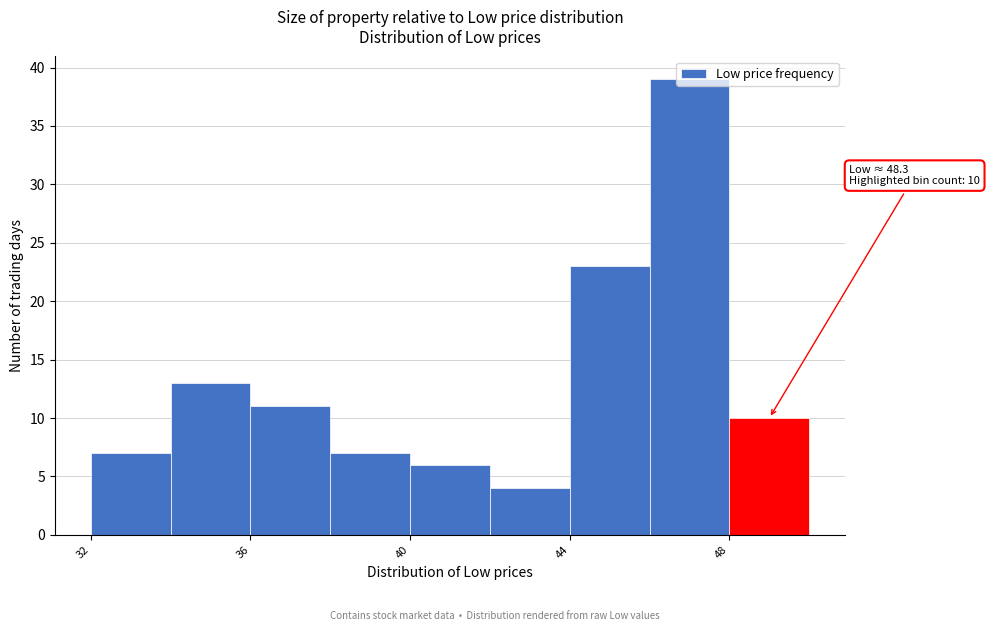

Over which range of the x-axis is the bar tallest?

46 to 48